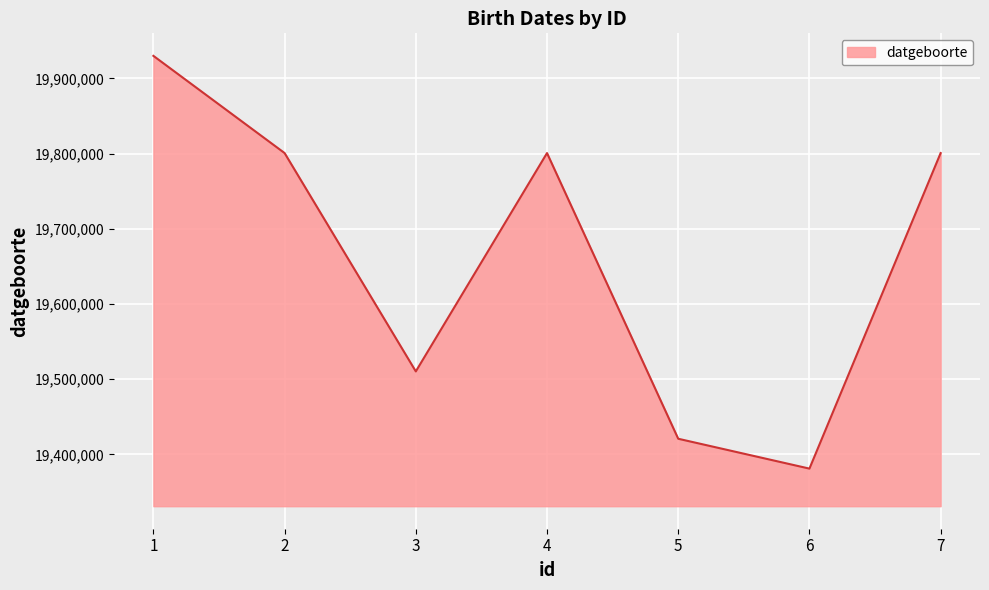

Is it true that the value at 4 is 19800808?

True